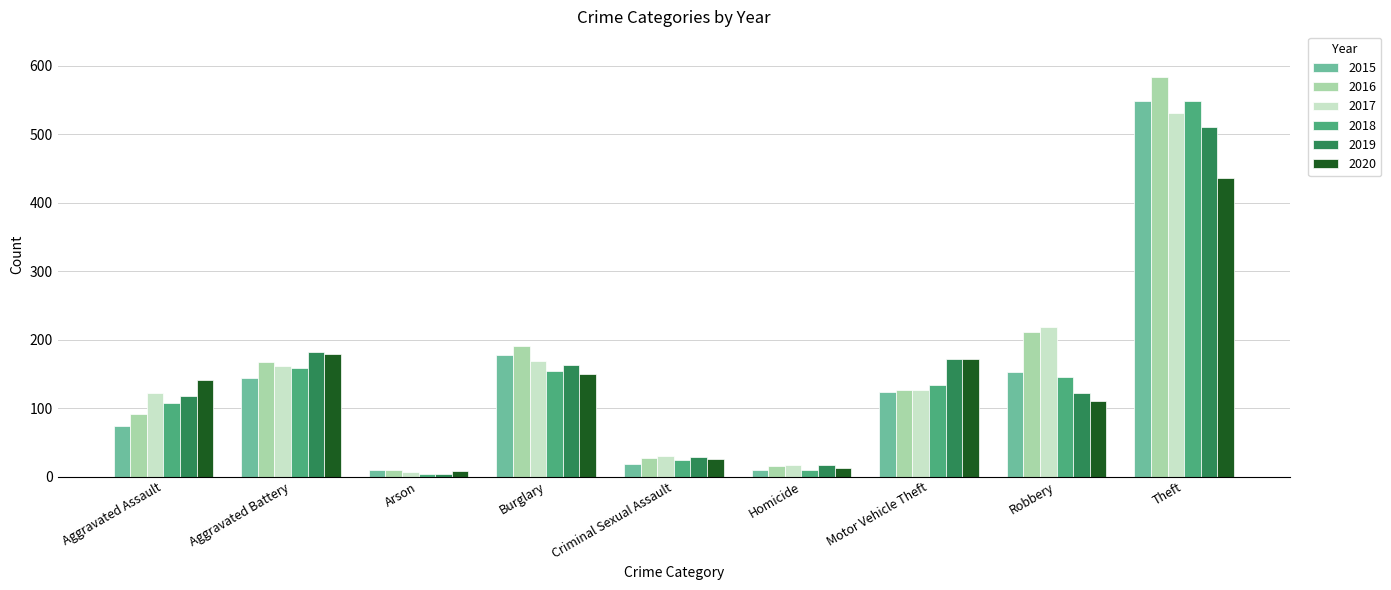

What are all the series names shown in the legend?

2015, 2016, 2017, 2018, 2019, 2020